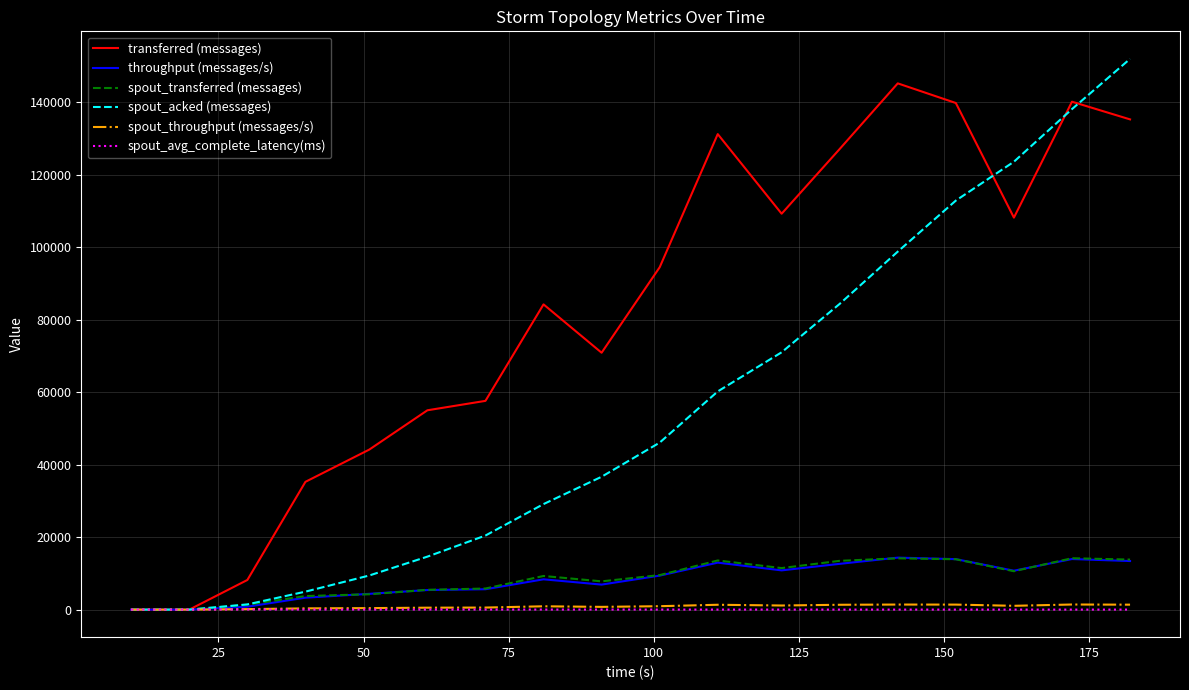

Which series has the largest total across all categories?

transferred (messages)